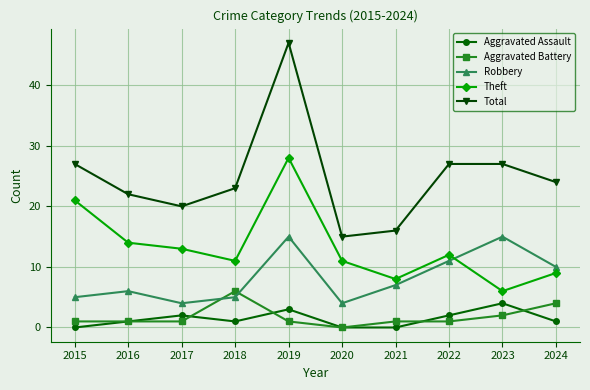

Is the value of Robbery at 2022 greater than the value of Aggravated Battery at 2019?

Yes